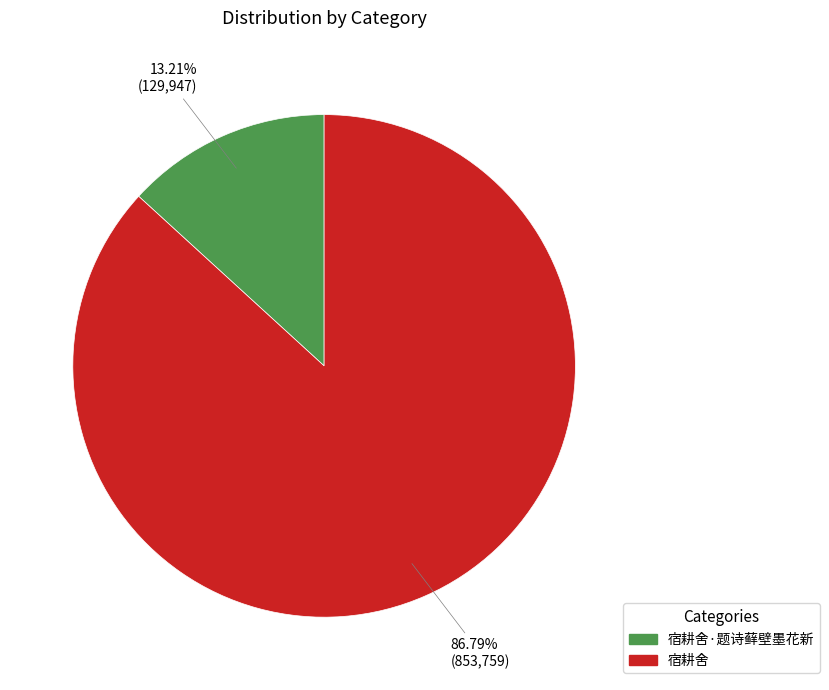

Is there any slice that represents more than half of the pie?

Yes